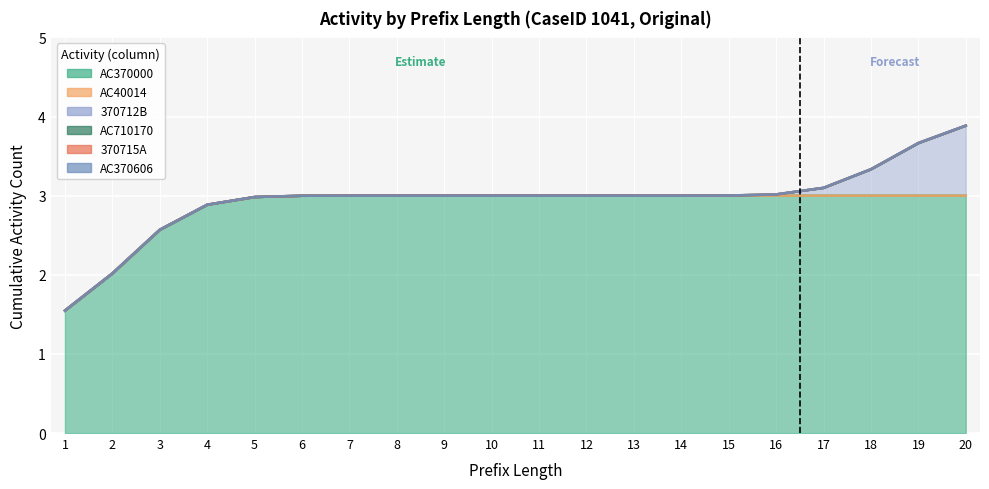

Count the number of categories in the chart.

20